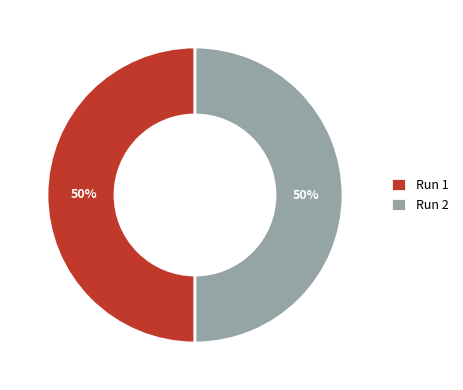

What percentage is the Run 1 slice, to the nearest percent?

50%